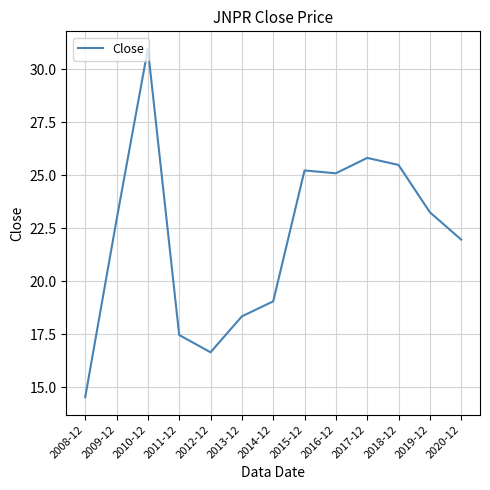

Reading left to right, list all the values displayed in this chart.

2008-12=14.5	2009-12=22.9	2010-12=31.0	2011-12=17.5	2012-12=16.6	2013-12=18.3	2014-12=19.1	2015-12=25.2	2016-12=25.1	2017-12=25.8	2018-12=25.5	2019-12=23.2	2020-12=22.0